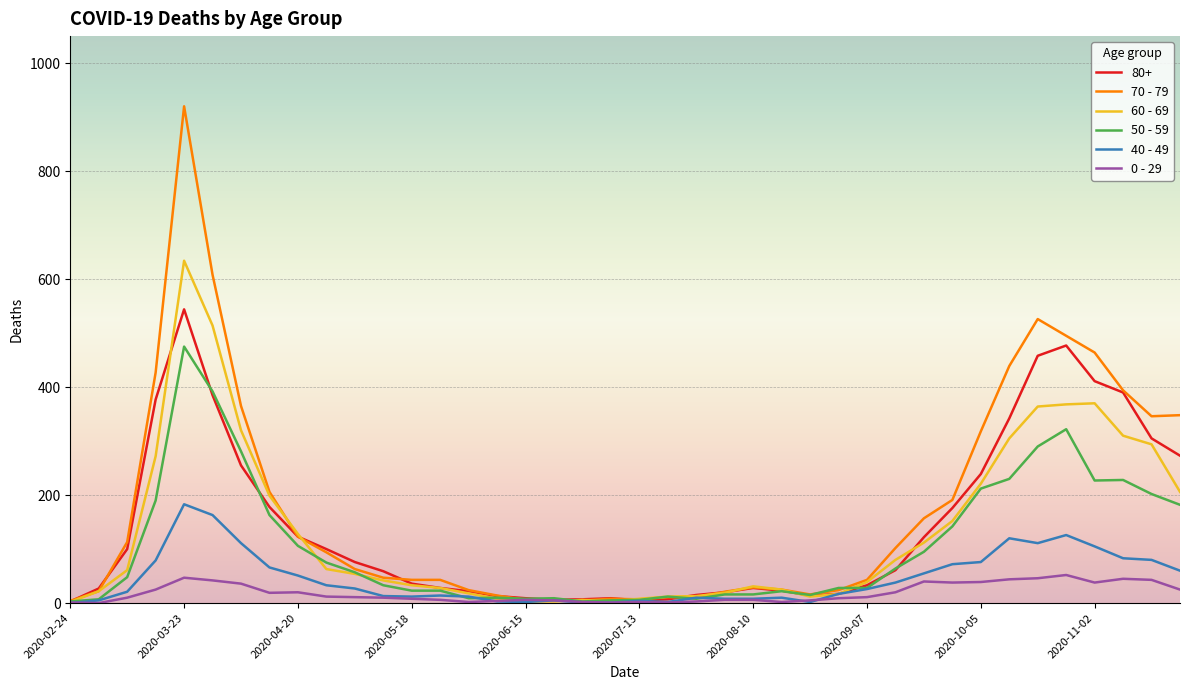

True or false: 80+ has more than 2 interior local peaks.

True